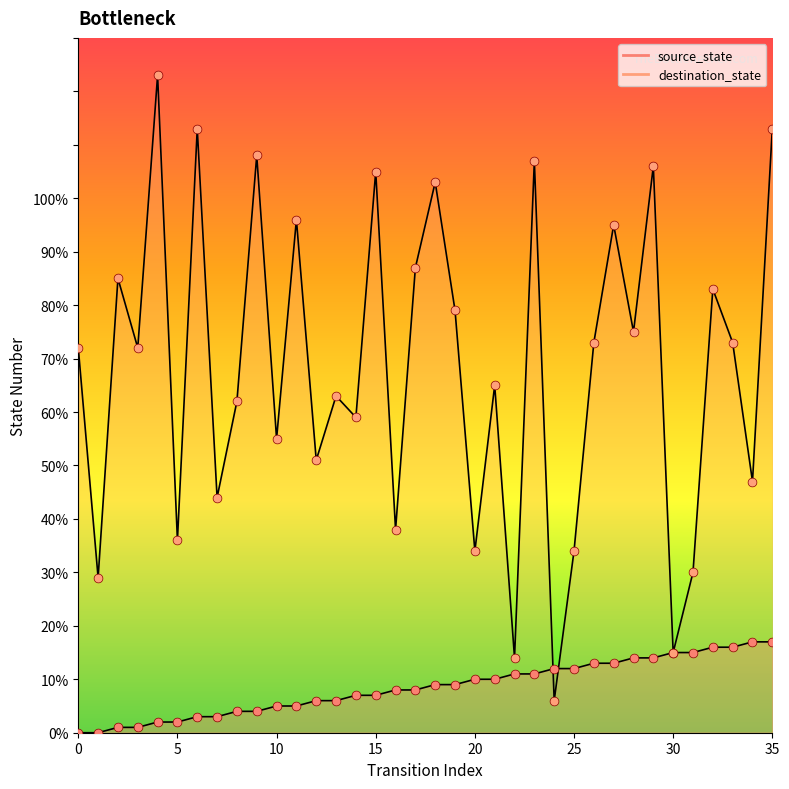

Which series has the largest total across all categories?

destination_state